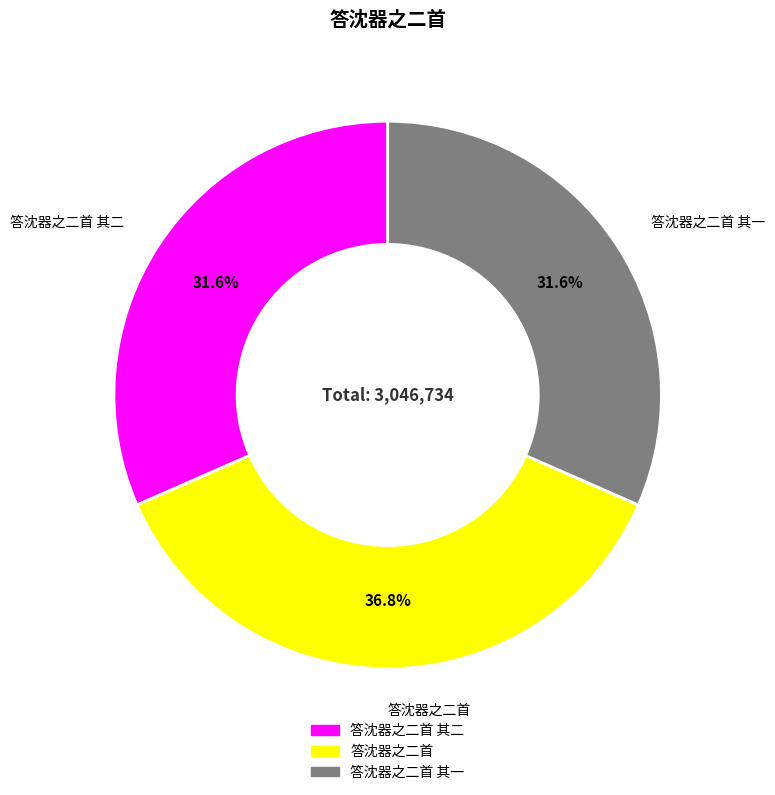

To the nearest percent, what is the difference between the largest and smallest slice percentages?

5%